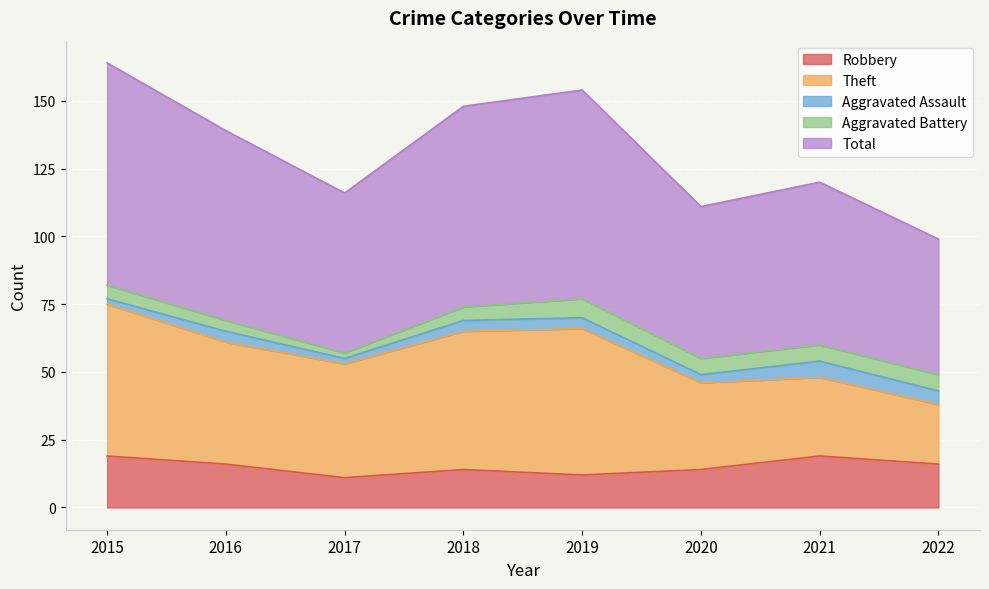

What is the sum of all Robbery values?

121